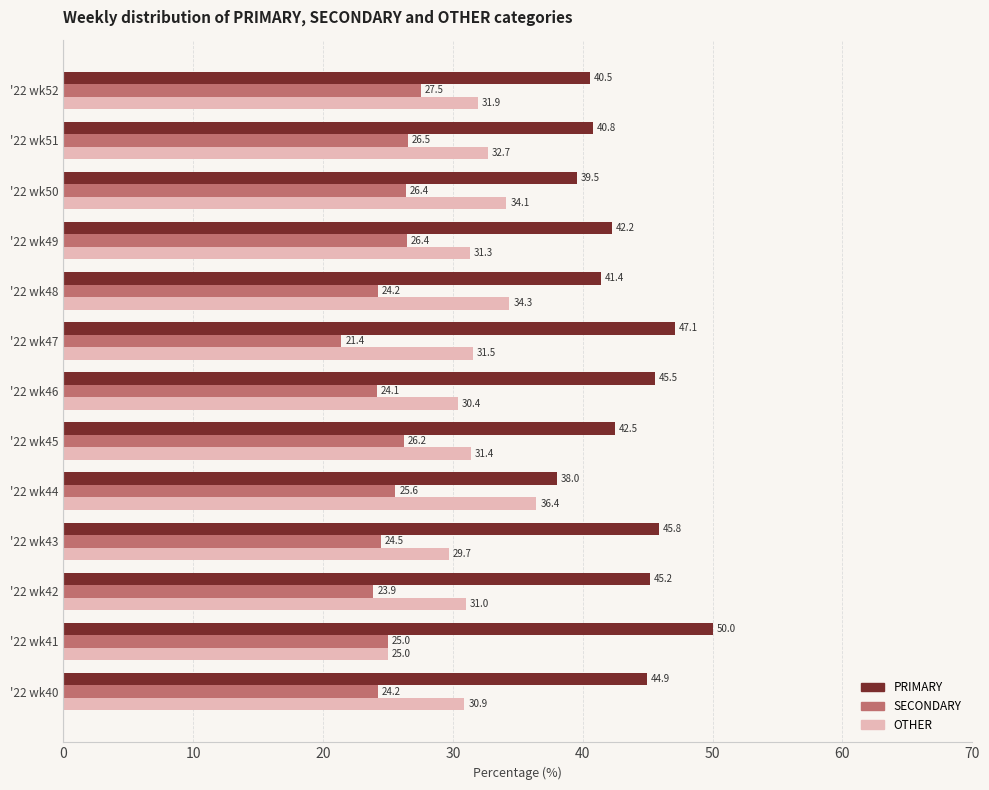

What is the highest value of the OTHER series?

36.4